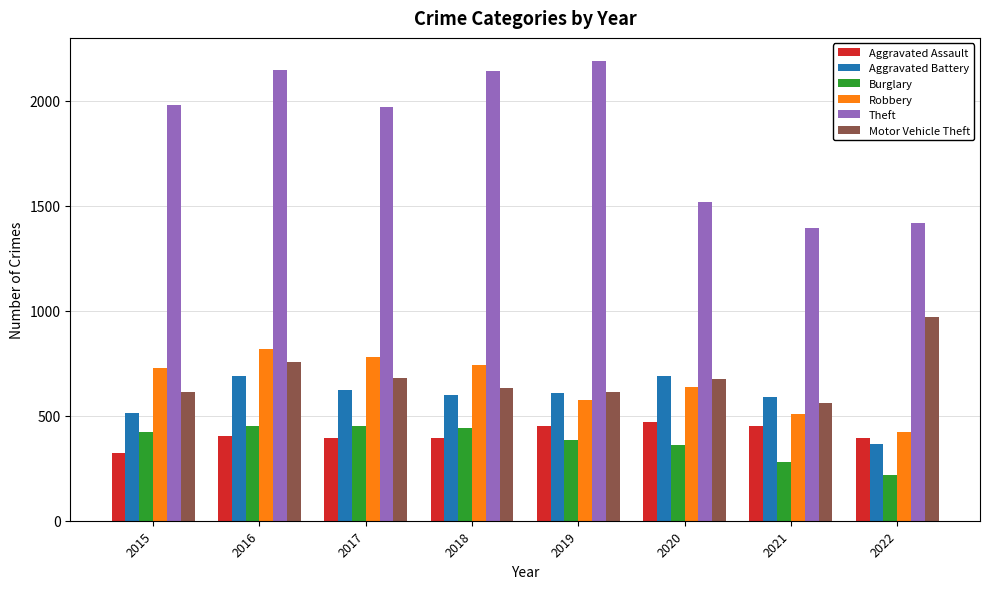

Which series has the largest range (max minus min)?

Theft